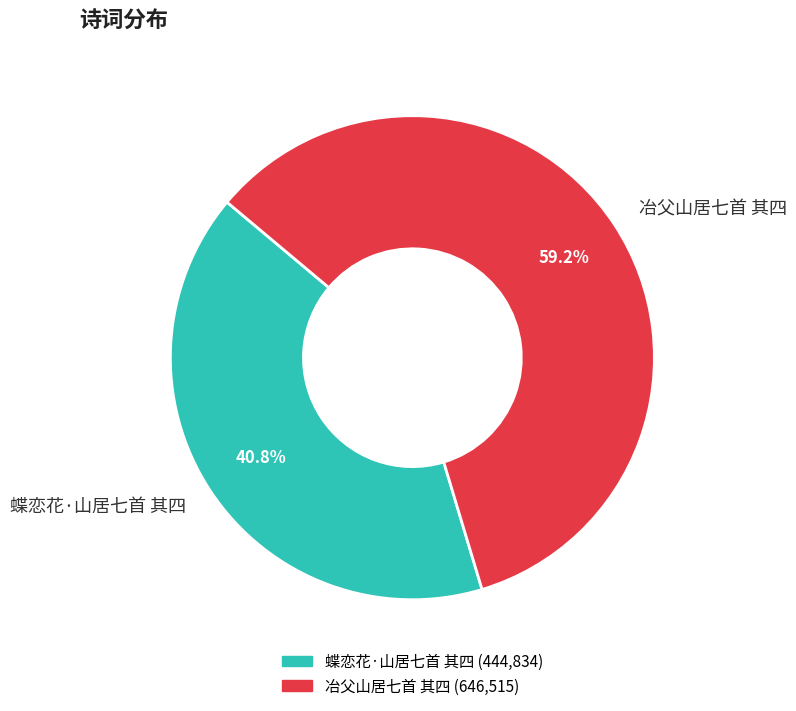

True or false: 蝶恋花·山居七首 其四 accounts for 41% of the total.

True